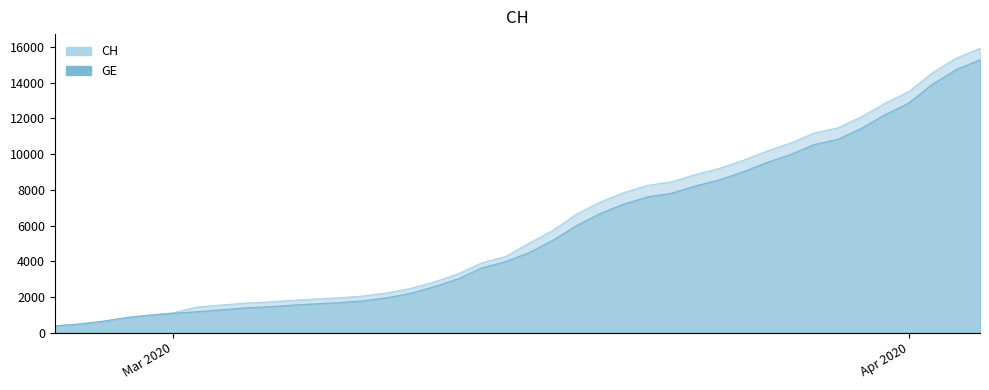

Count the number of data series in this chart.

2